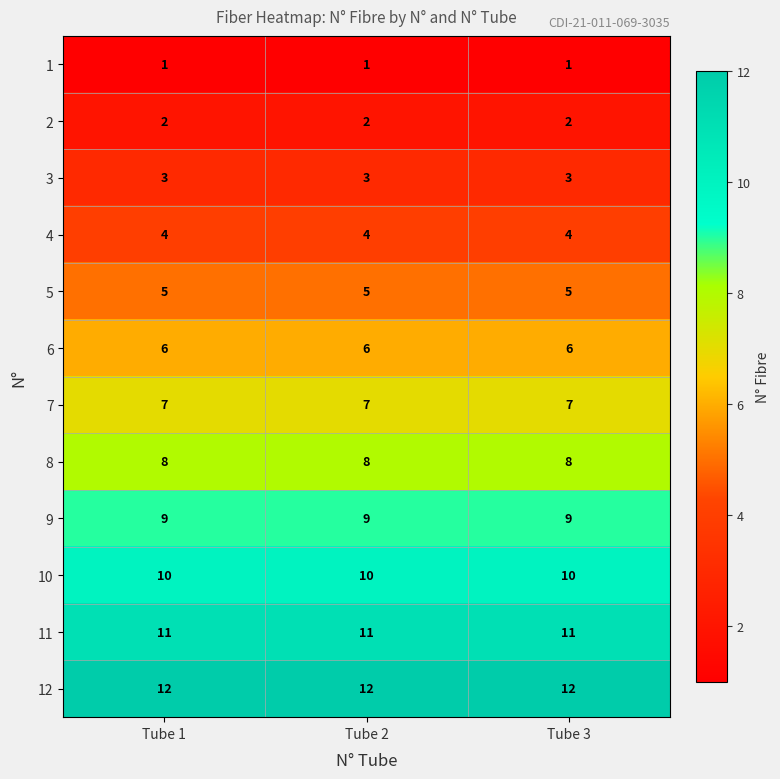

What is the sum of the 11 values at Tube 1 and Tube 2?

22